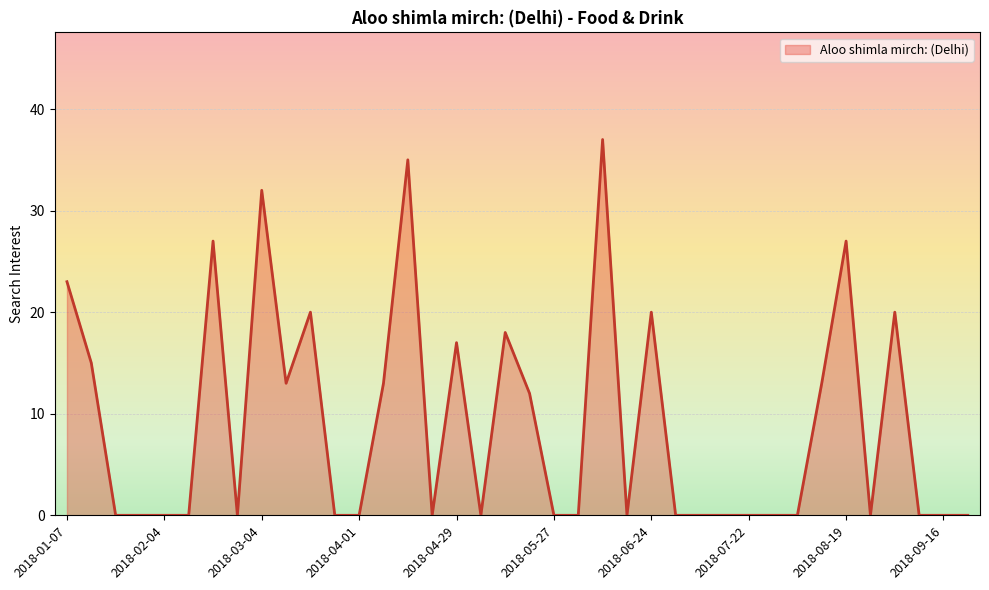

What is the maximum value shown in the chart?

37